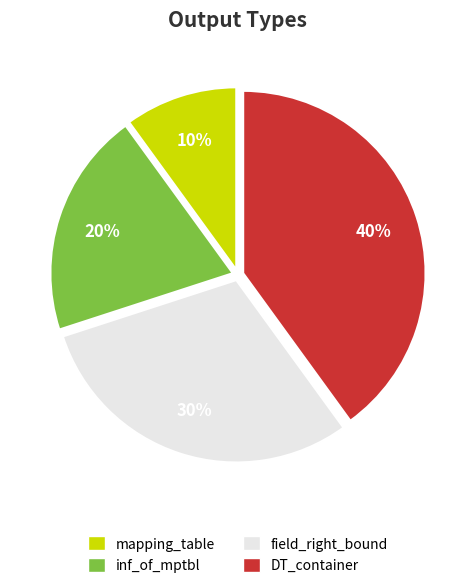

True or false: DT_container accounts for 34% of the total.

False